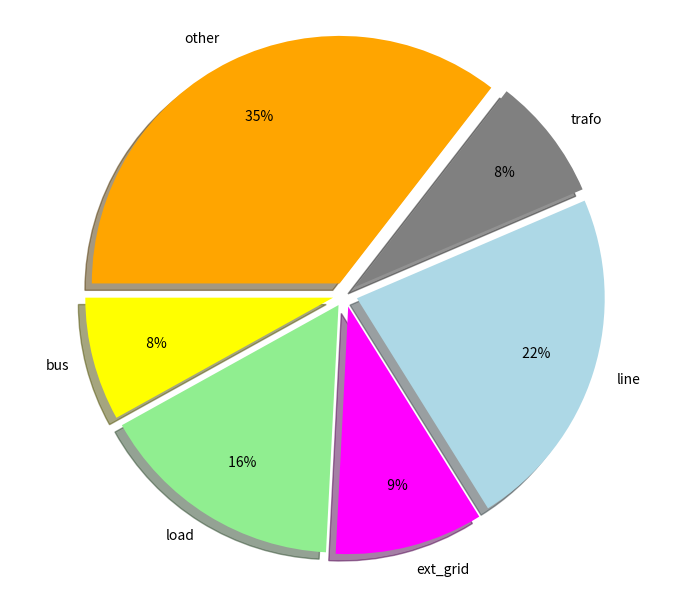

Between trafo and other, which is larger?

other